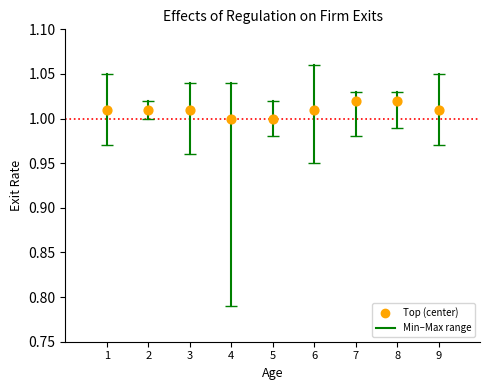

What is the range of X values (max minus min)?

8.0